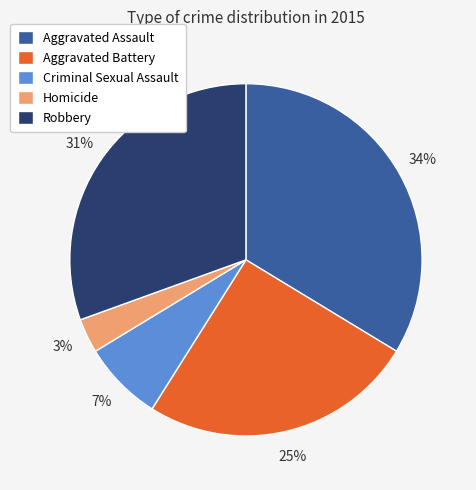

Which slice is the smallest?

Homicide